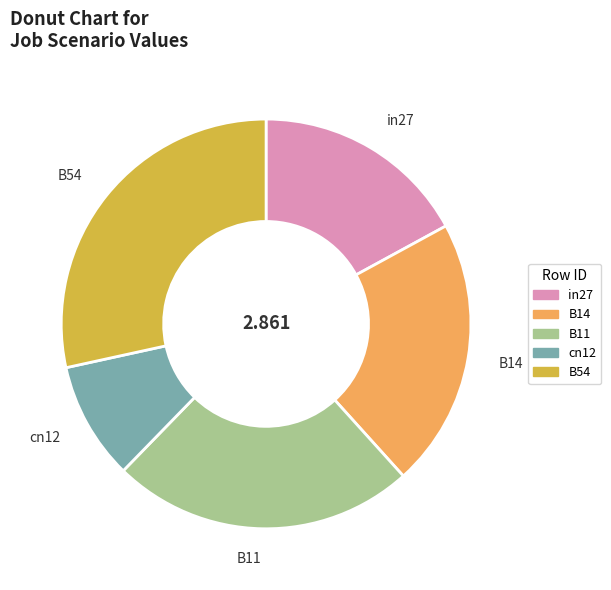

Which has a higher value, B11 or in27?

B11